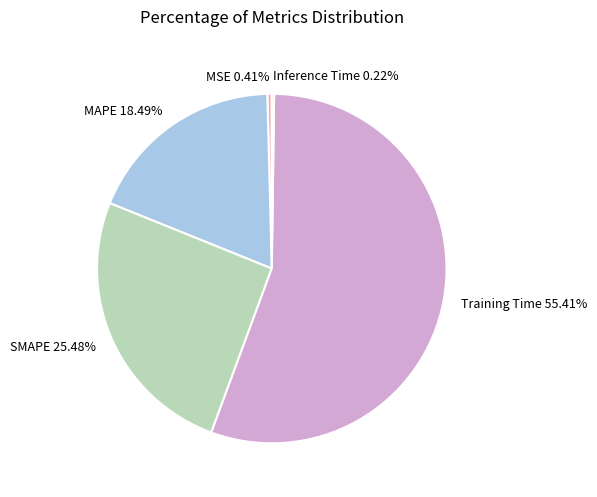

Do MAPE and Training Time together represent more than half of the pie?

Yes